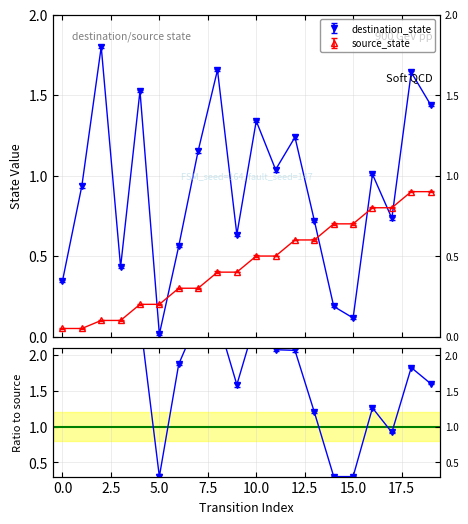

Reading right to left, list all the values displayed in this chart.

source_state: 0.9	0.9	0.8	0.8	0.7	0.7	0.6	0.6	0.5	0.5	0.4	0.4	0.3	0.3	0.2	0.2	0.1	0.1	0.1	0.1
destination_state: 1.4	1.6	0.7	1.0	0.1	0.2	0.7	1.2	1.0	1.3	0.6	1.7	1.2	0.6	0.0	1.5	0.4	1.8	0.9	0.3